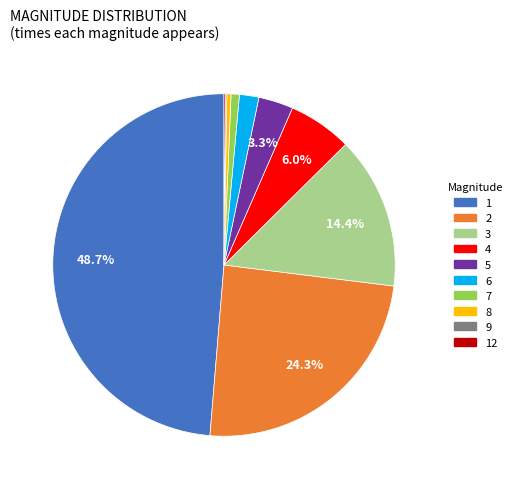

Which has a higher value, 8 or 3?

3